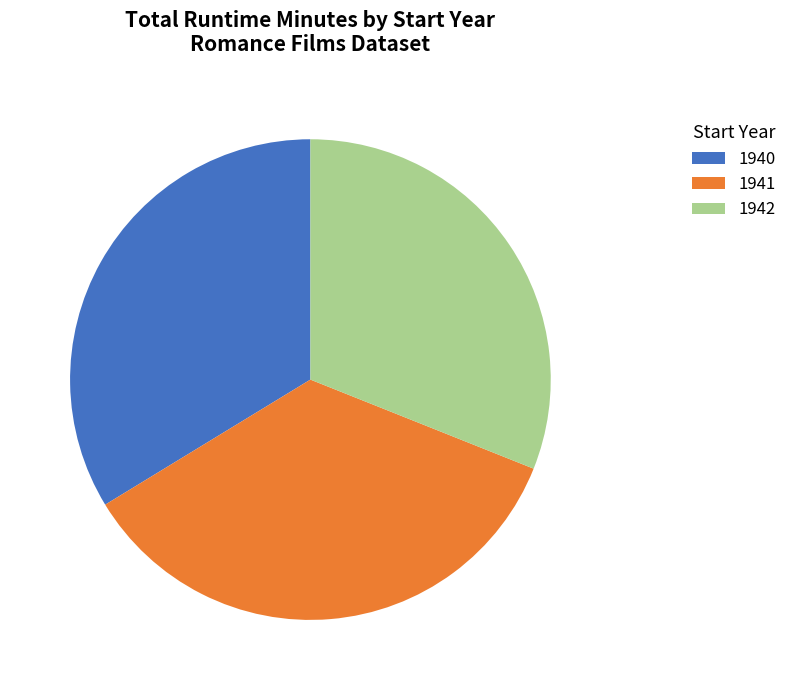

Count the number of slices in the pie.

3